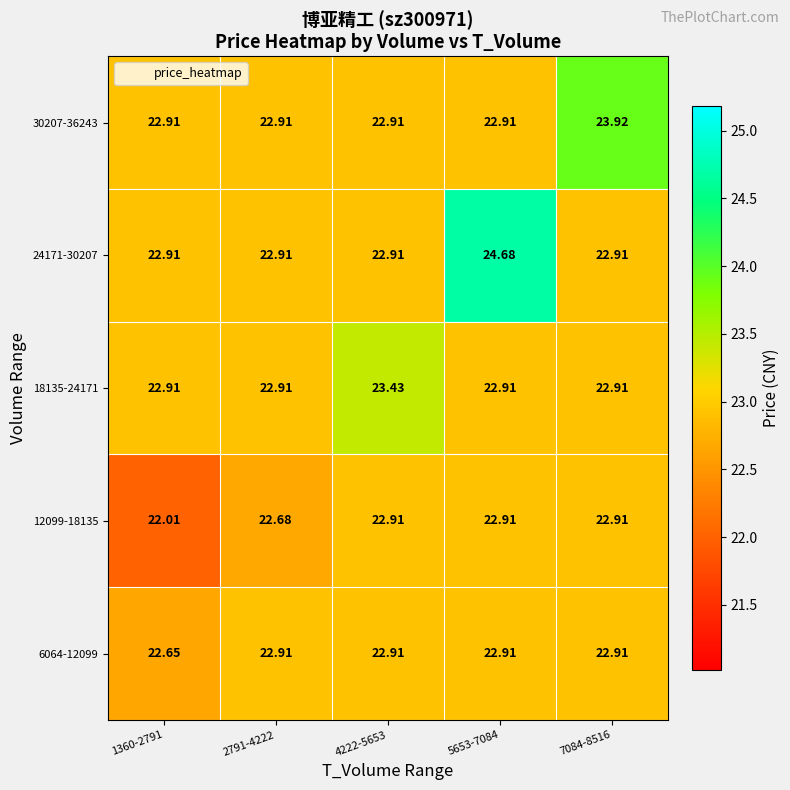

Reading left to right, list all the values displayed in this chart.

6064-12099: 1360-2791=22.6	2791-4222=22.9	4222-5653=22.9	5653-7084=22.9	7084-8516=22.9
12099-18135: 1360-2791=22.0	2791-4222=22.7	4222-5653=22.9	5653-7084=22.9	7084-8516=22.9
18135-24171: 1360-2791=22.9	2791-4222=22.9	4222-5653=23.4	5653-7084=22.9	7084-8516=22.9
24171-30207: 1360-2791=22.9	2791-4222=22.9	4222-5653=22.9	5653-7084=24.7	7084-8516=22.9
30207-36243: 1360-2791=22.9	2791-4222=22.9	4222-5653=22.9	5653-7084=22.9	7084-8516=23.9